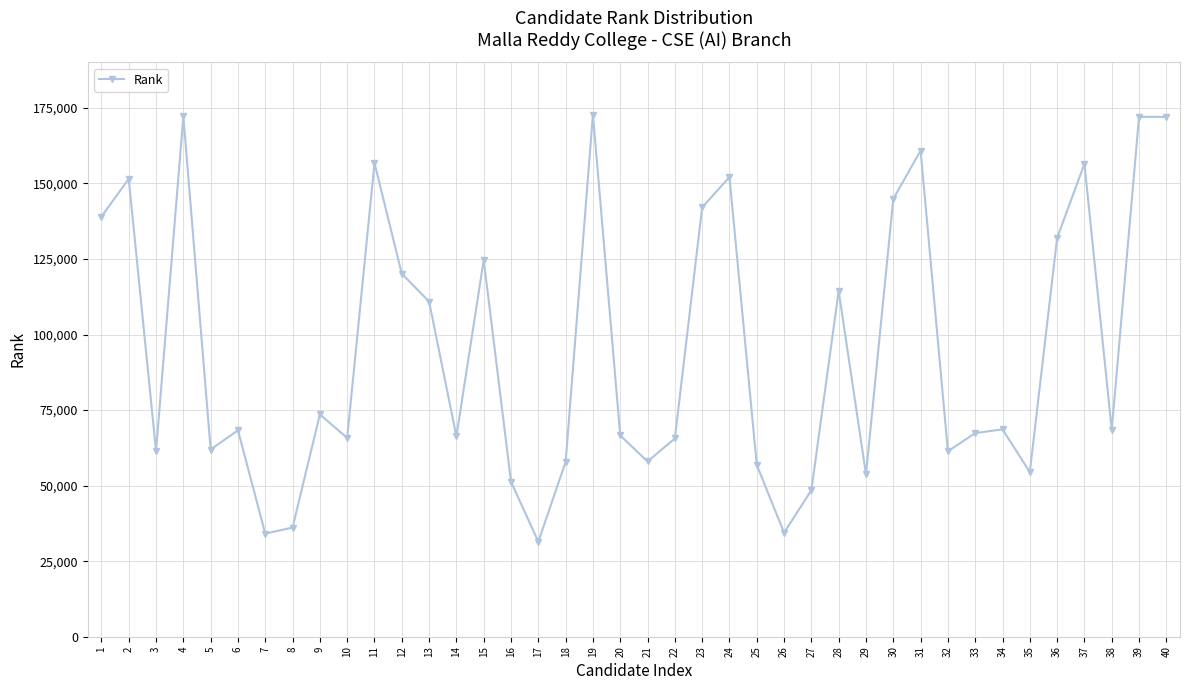

Where is the first local minimum?

3